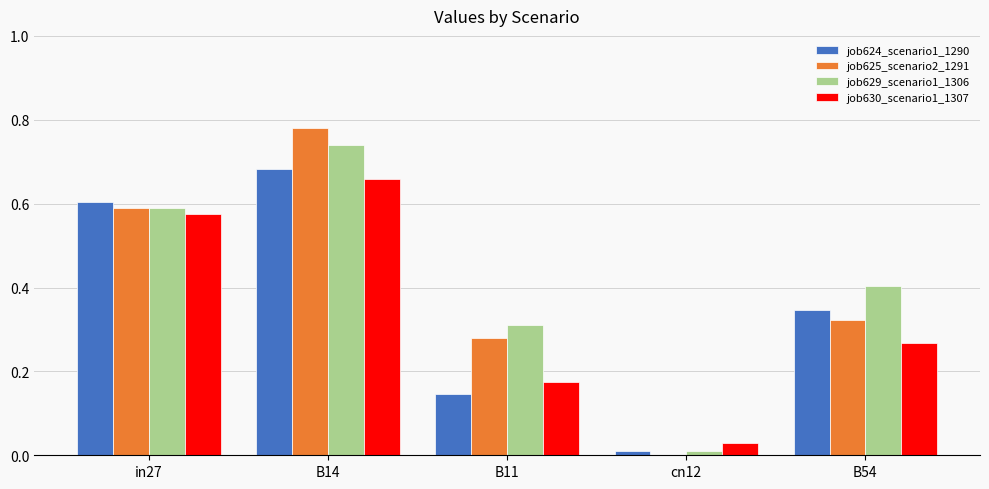

Where is job629_scenario1_1306 nearest to the value 0?

cn12